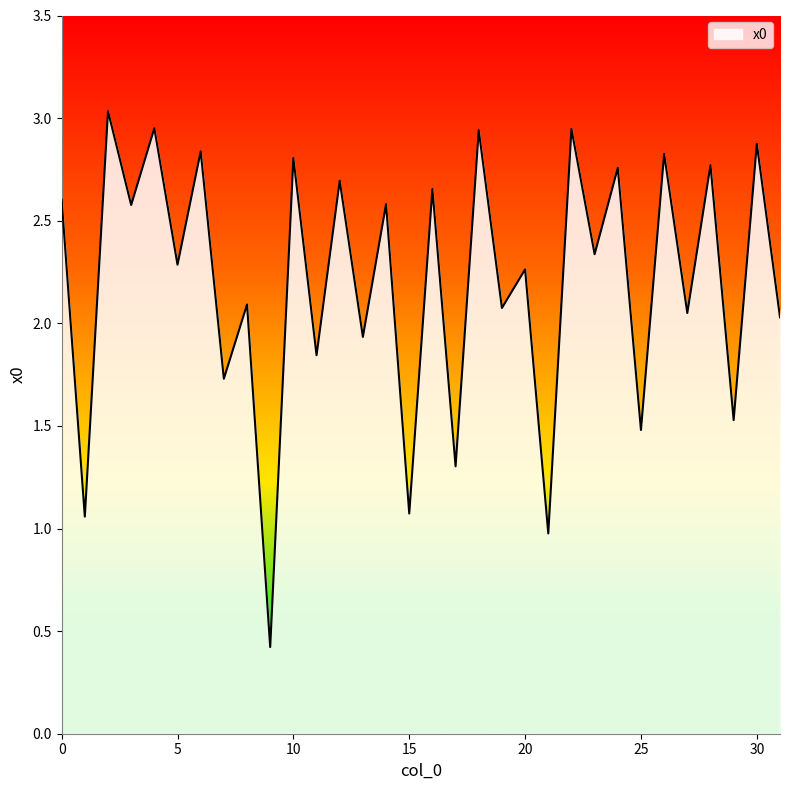

What is the difference between the maximum and minimum values?

2.6